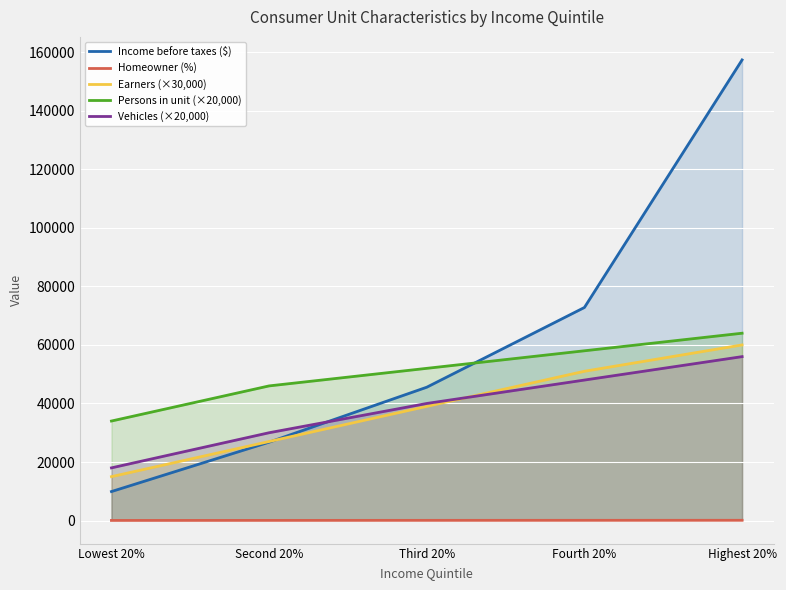

What are all the series names shown in the legend?

Income before taxes ($), Homeowner (%), Earners (×30,000), Persons in unit (×20,000), Vehicles (×20,000)